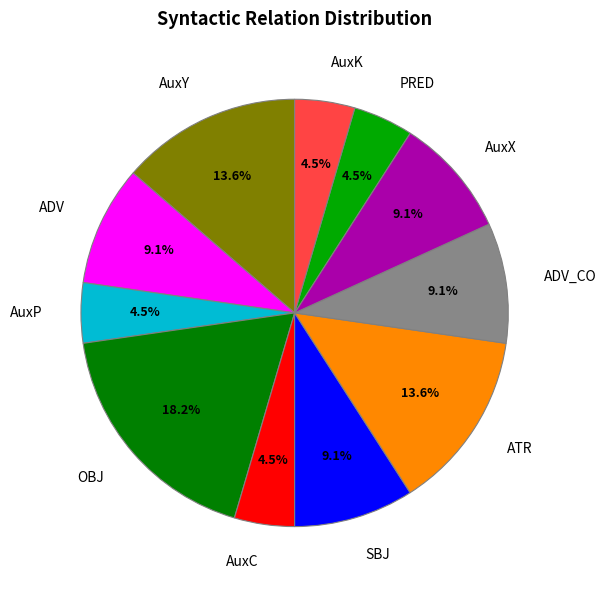

Between ADV_CO and AuxP, which is larger?

ADV_CO